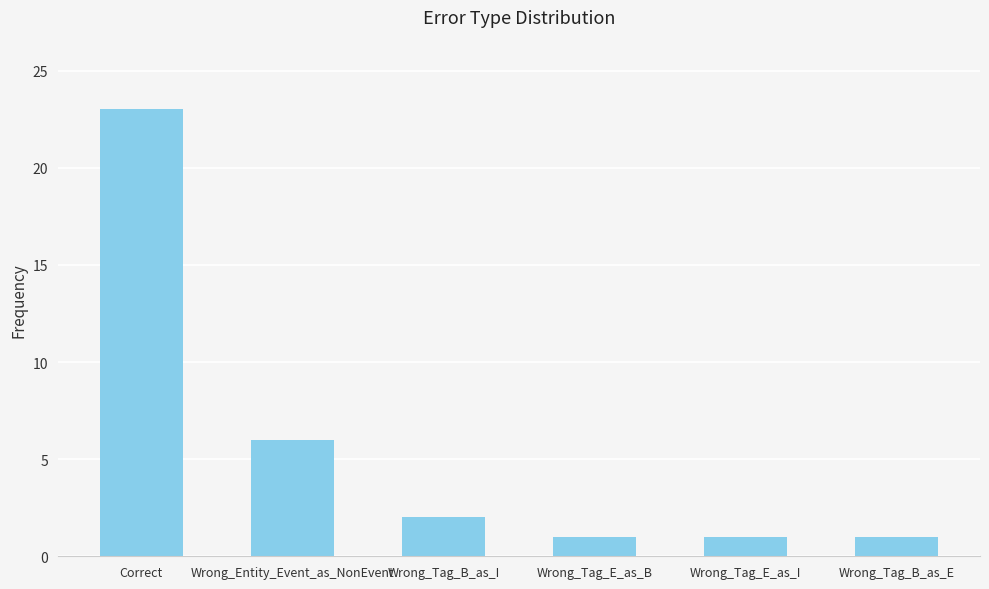

Which category has the highest value across all series?

Correct